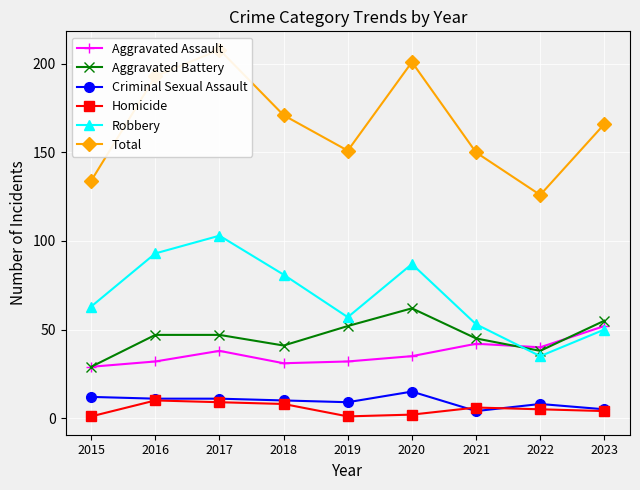

True or false: Total and Homicide intersect in this chart.

False